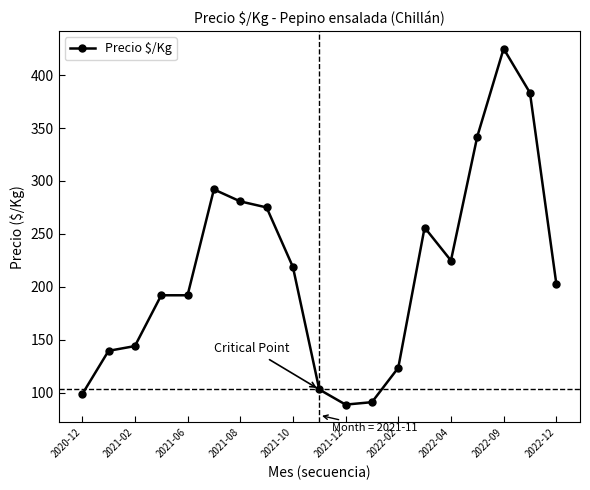

What is the minimum value shown in the chart?

88.7